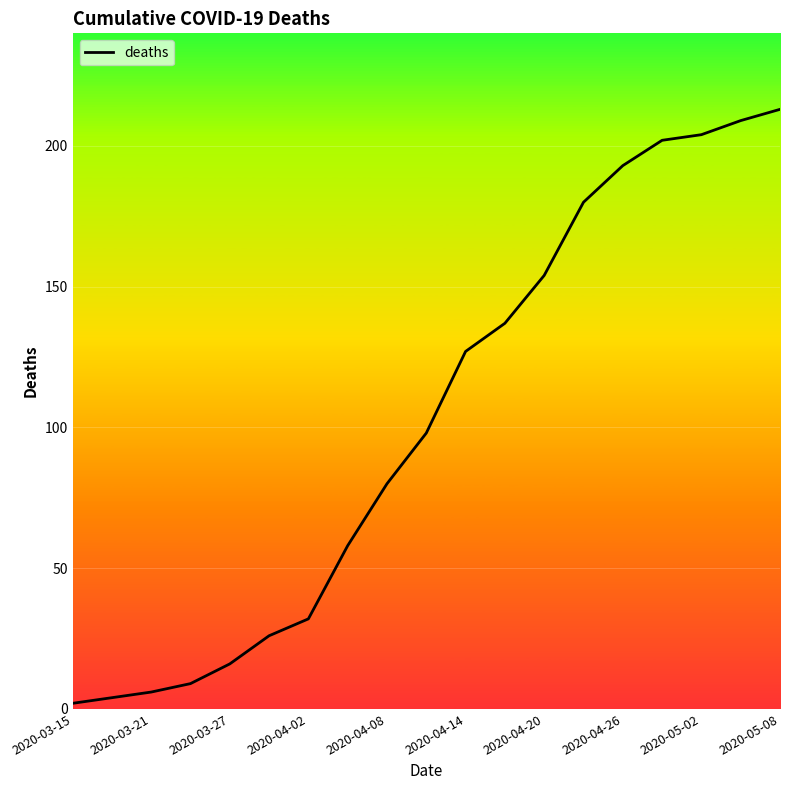

What is the difference between the maximum and minimum values?

211